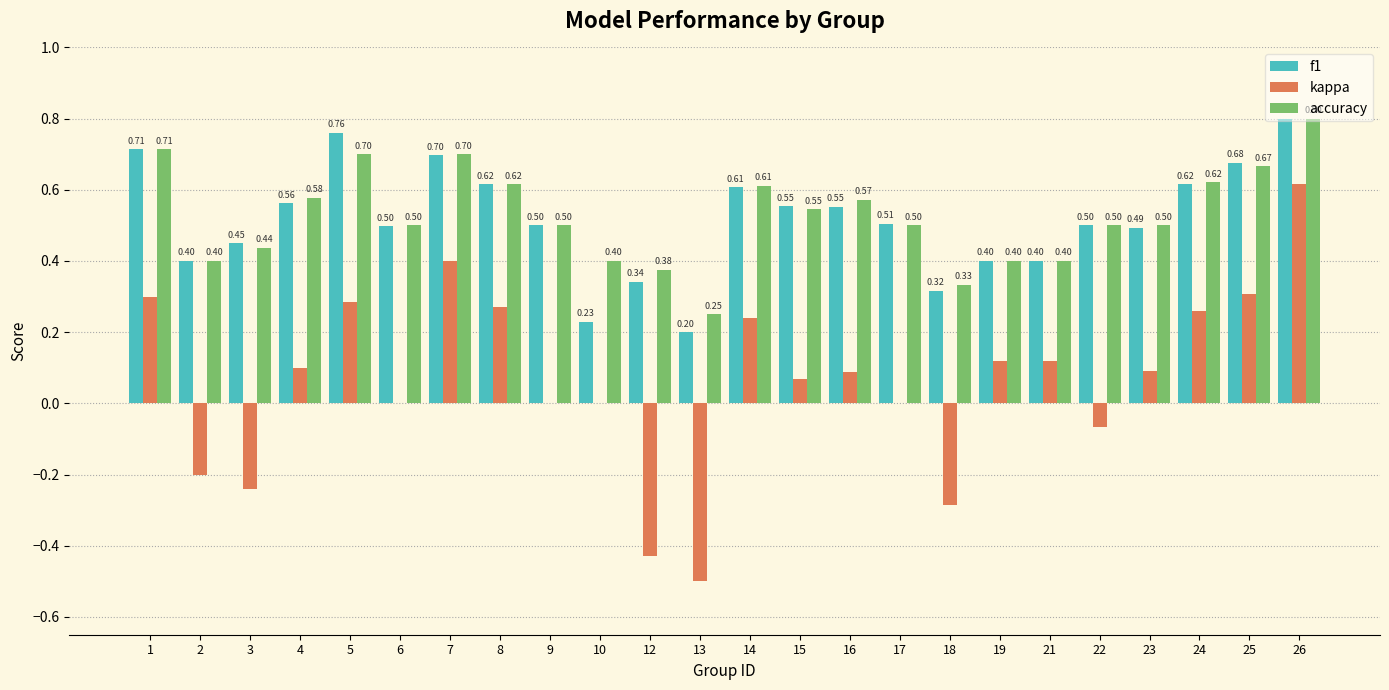

What is the sum of the accuracy values at 25 and 8?

1.3